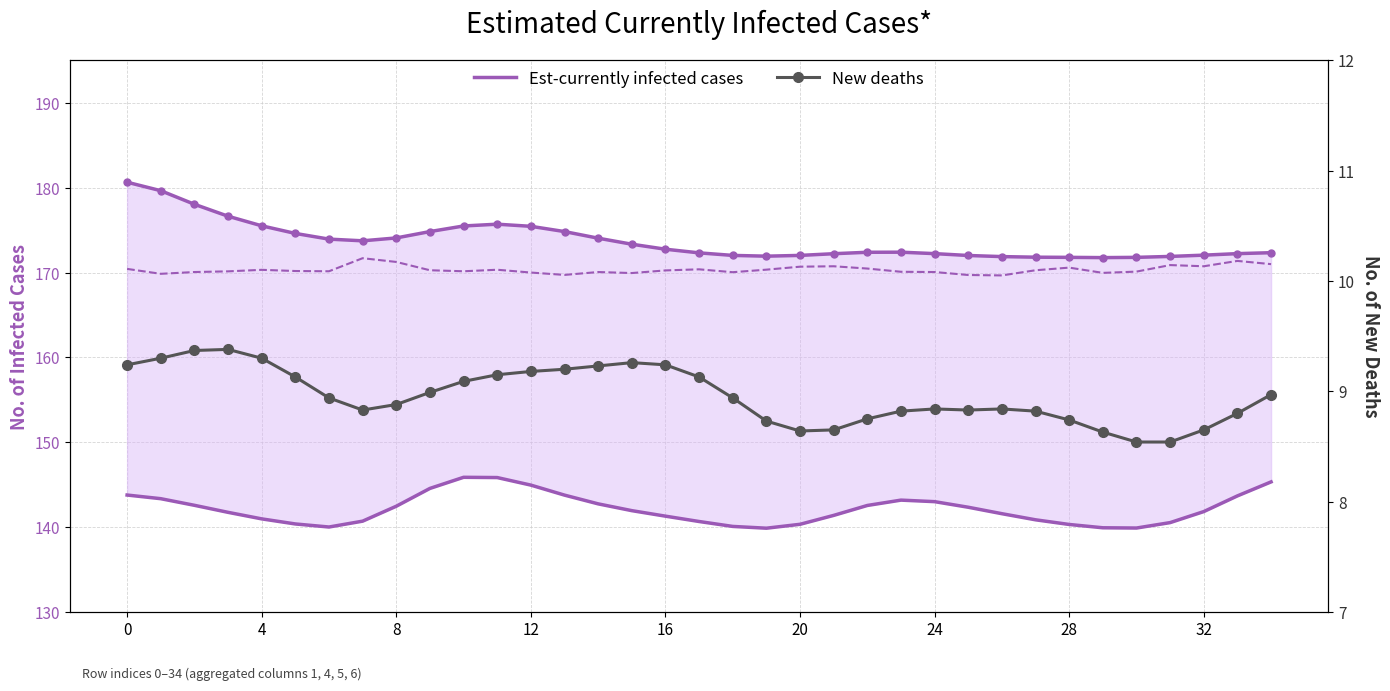

What is the total value across all series at 13?

184.0